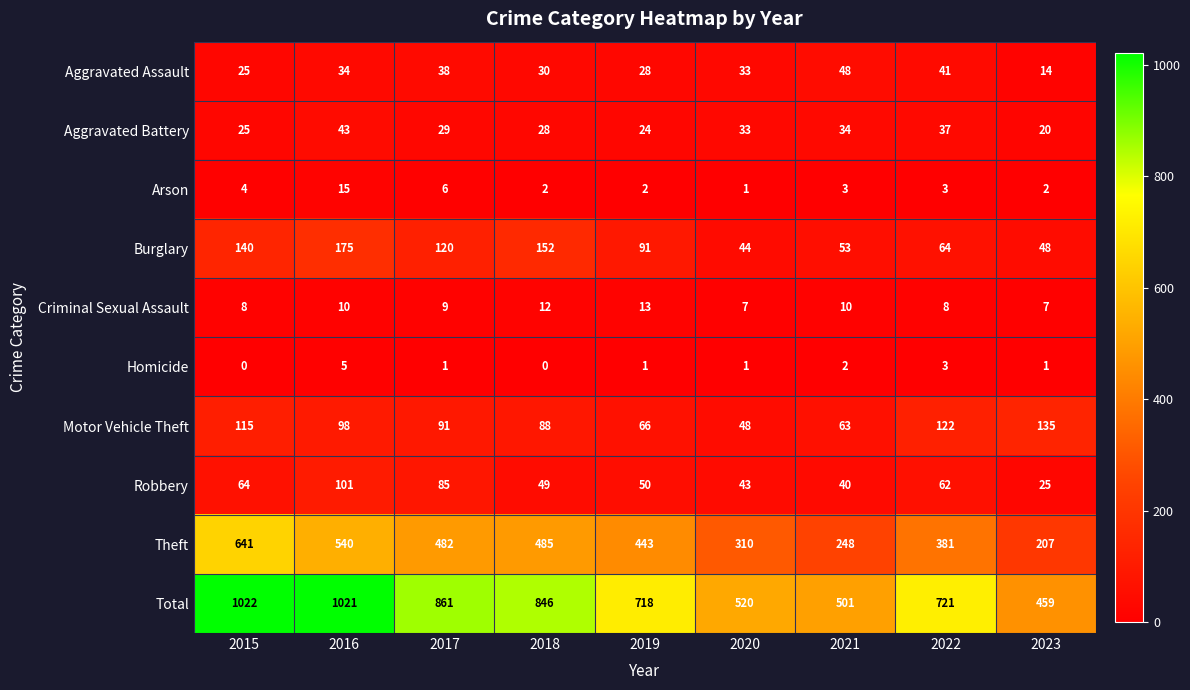

What value does the Total series have at 2015?

1022